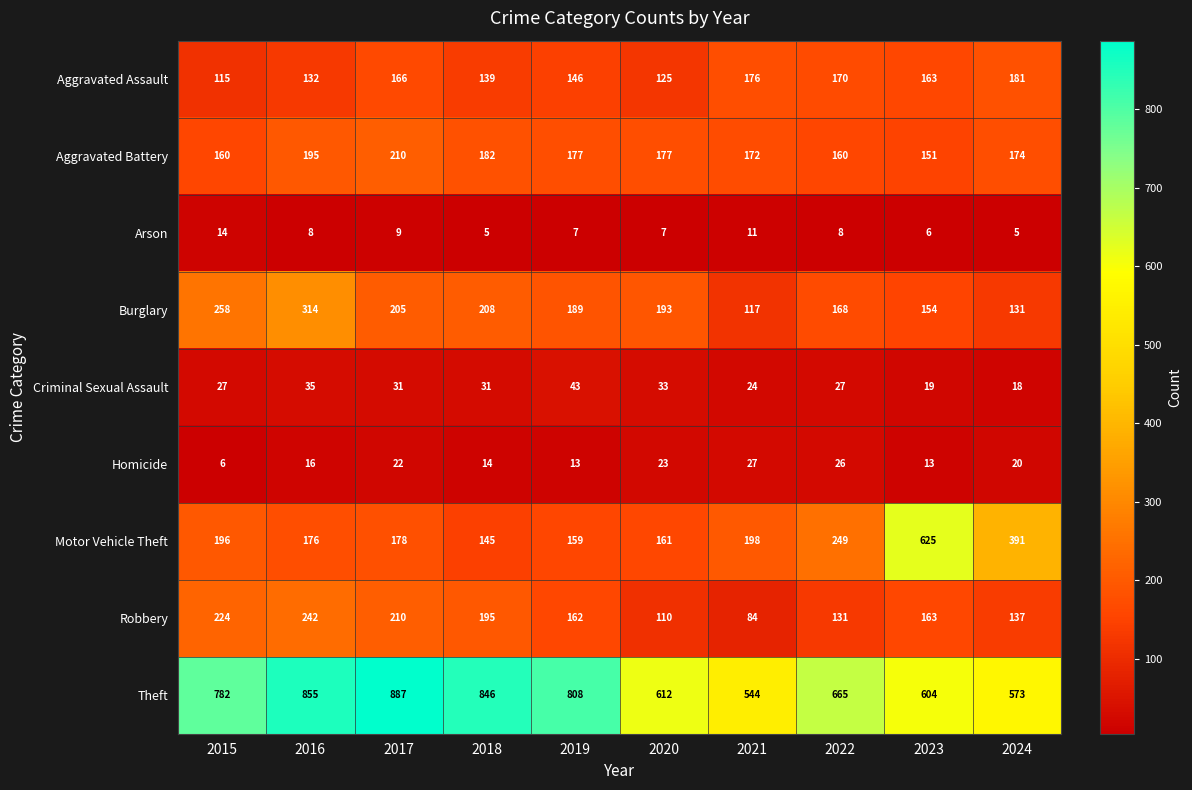

Which series has the largest total across all categories?

Theft